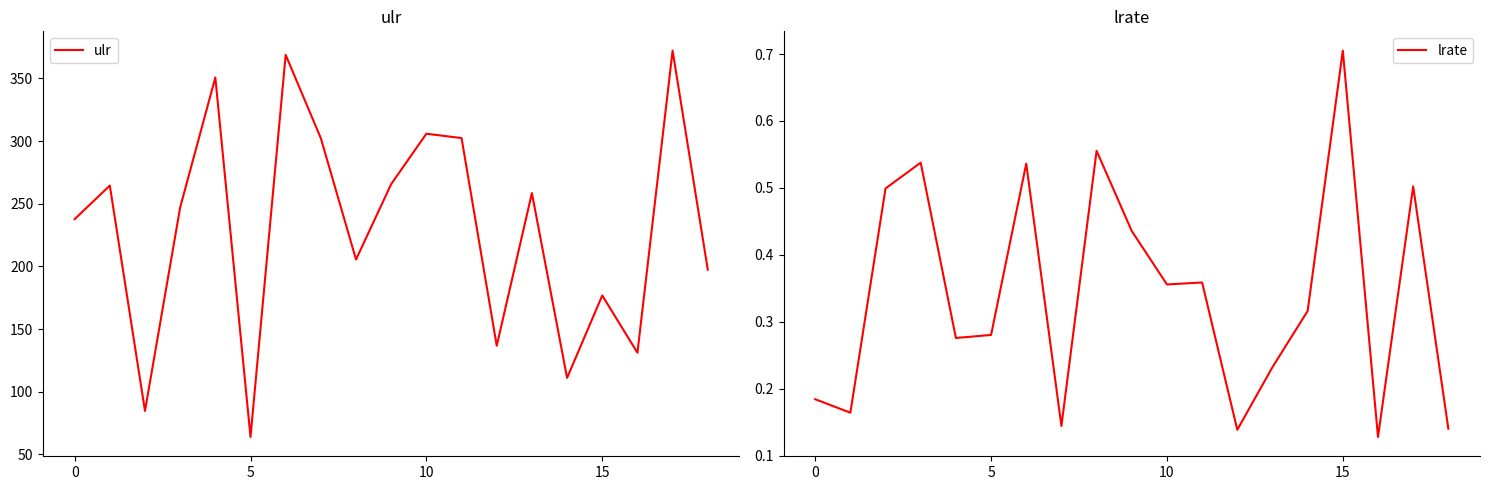

The ulr series shows 107.1 at 15. True or false?

False